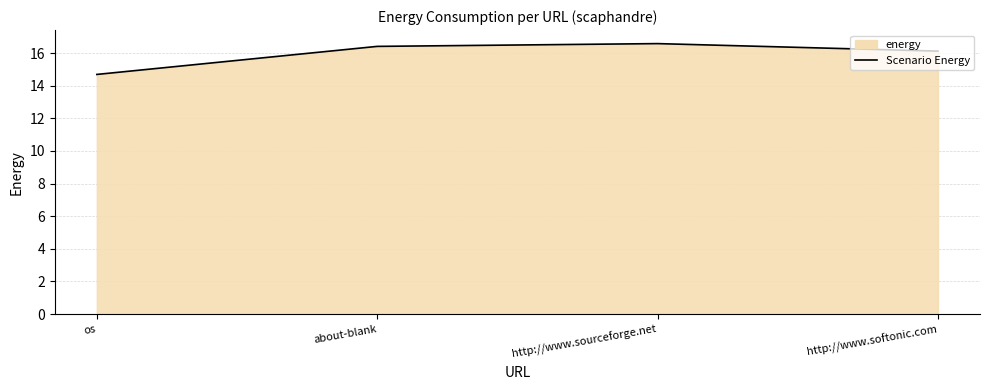

Is it true that the value at http://www.sourceforge.net is 16.6?

True